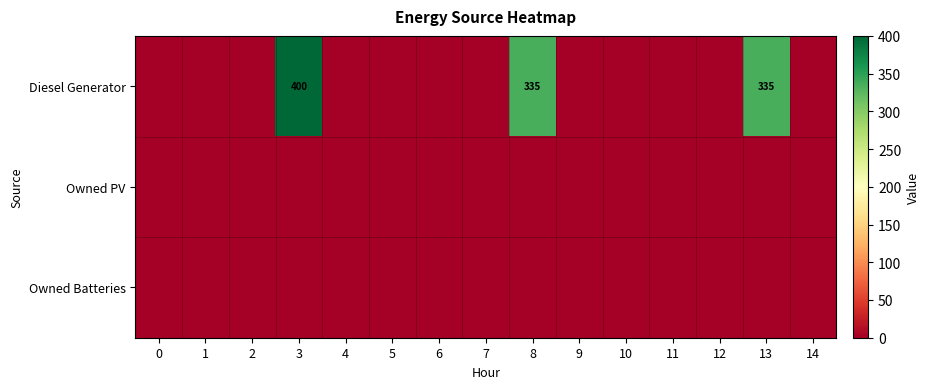

The value of Diesel Generator at 3 is 400. True or false?

True